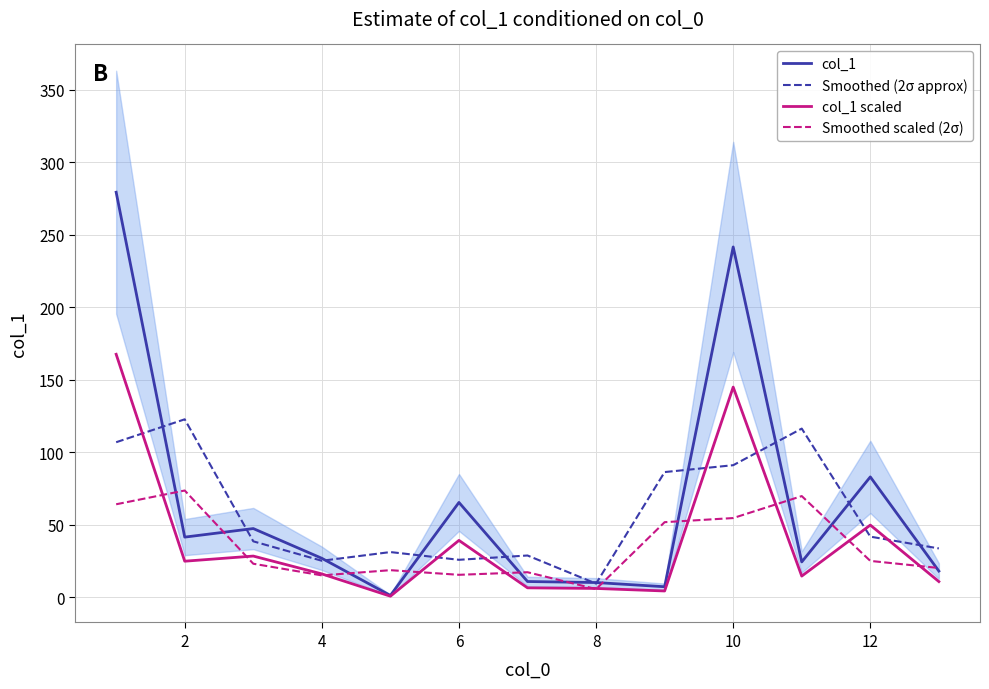

In col_1, how many points are higher than both neighbors (excluding endpoints)?

4